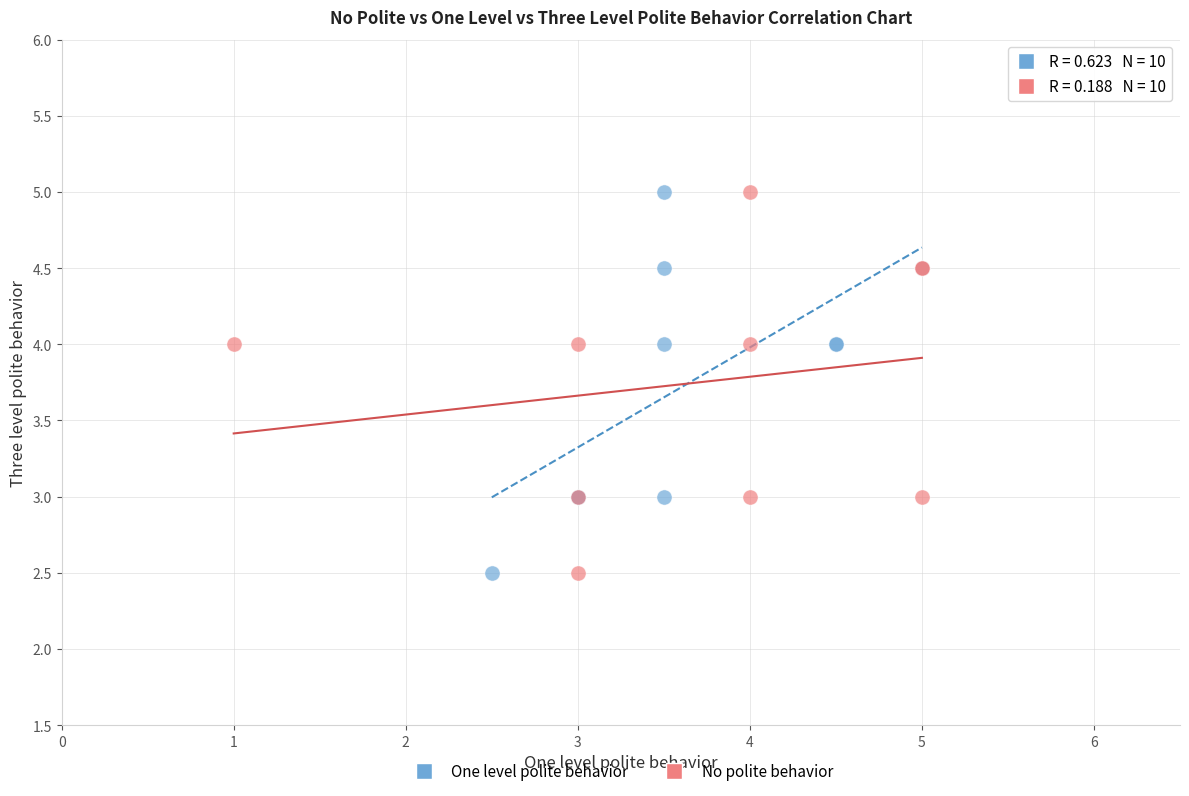

What are all the series names shown in the legend?

One level polite behavior, No polite behavior